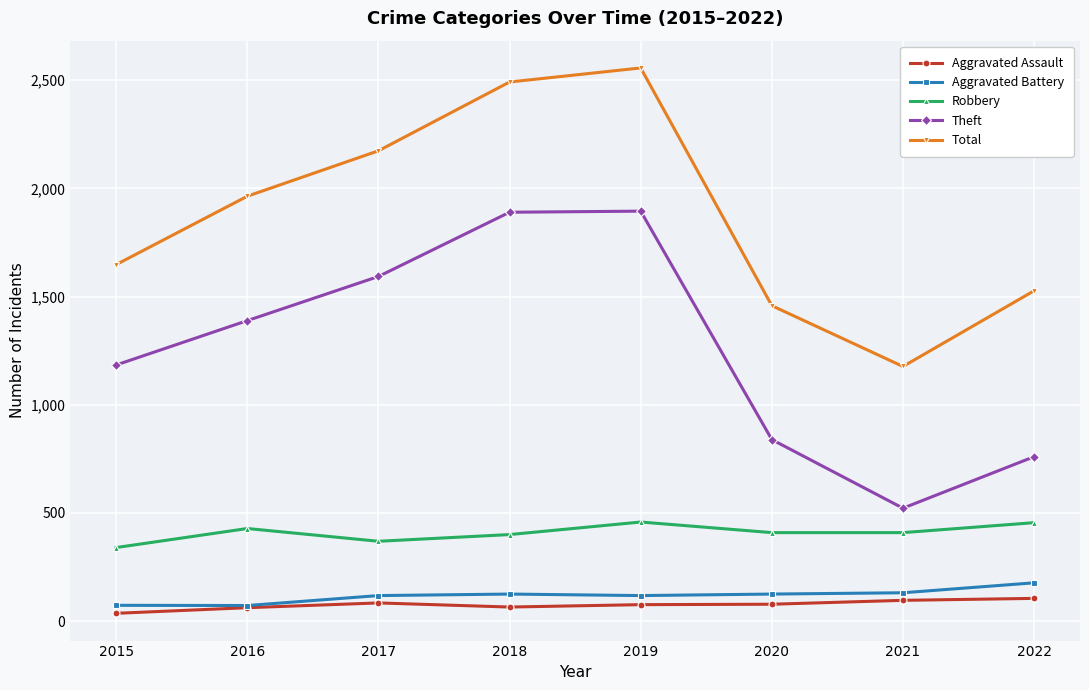

Between 2018 and 2020, which series saw the biggest shift?

Theft